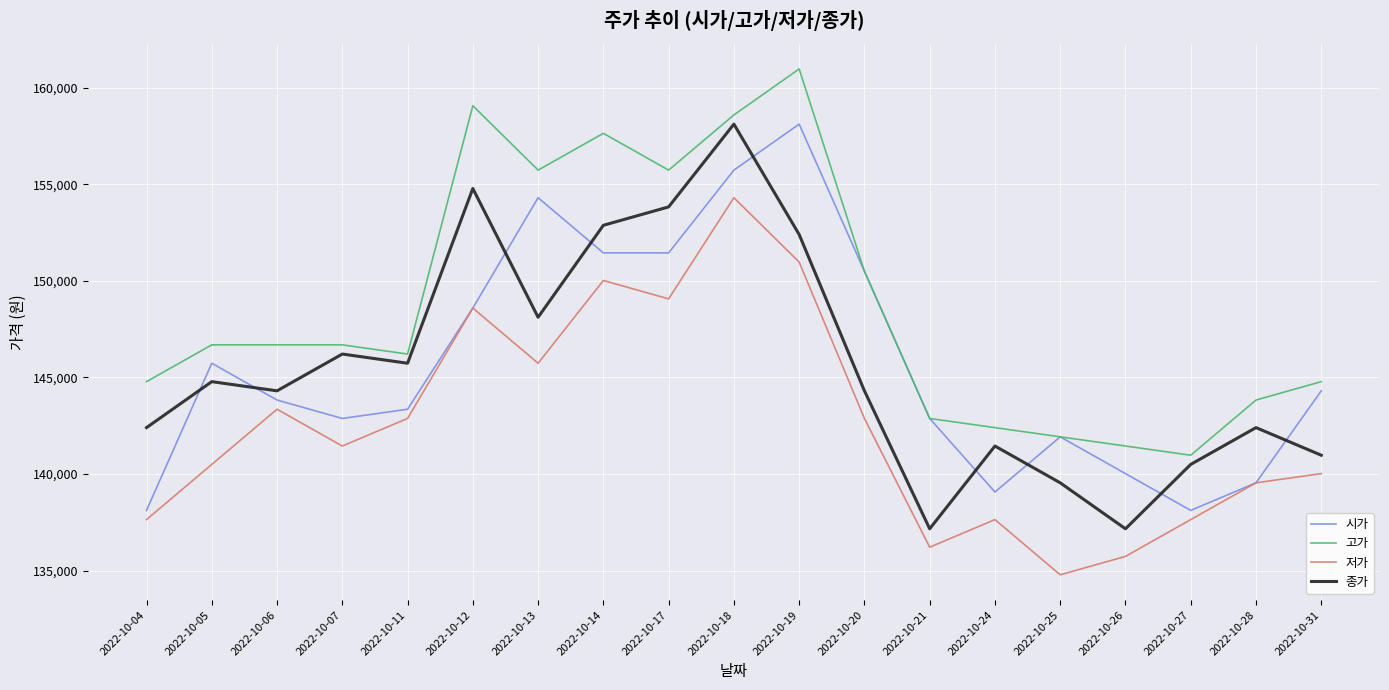

What is the difference between the 시가 values at 2022-10-13 and 2022-10-24?

15241